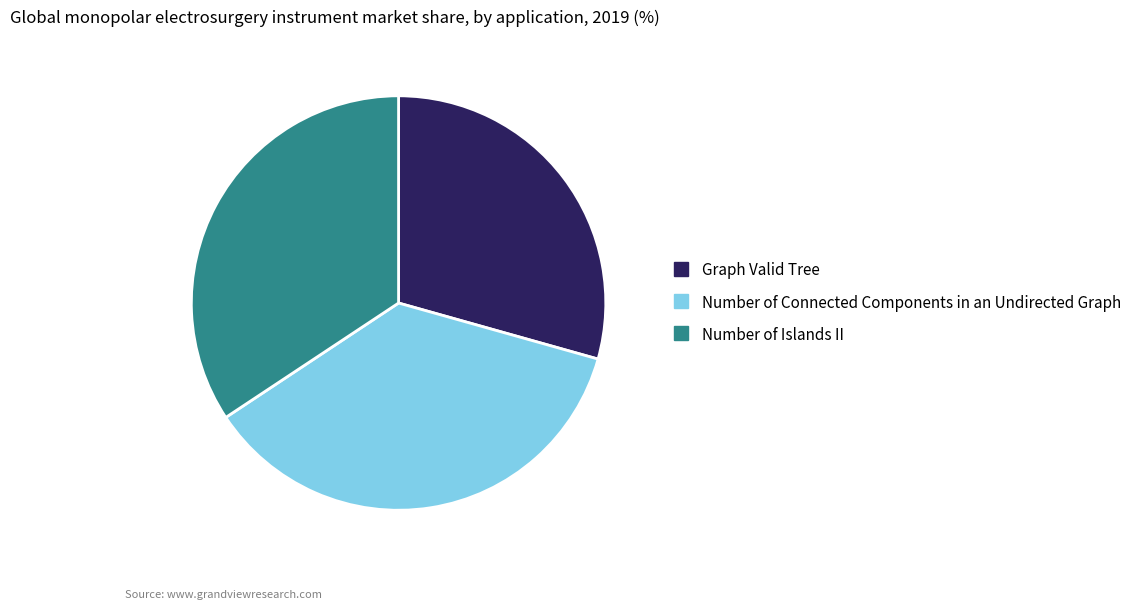

Is the sum of Graph Valid Tree and Number of Islands II greater than half?

Yes